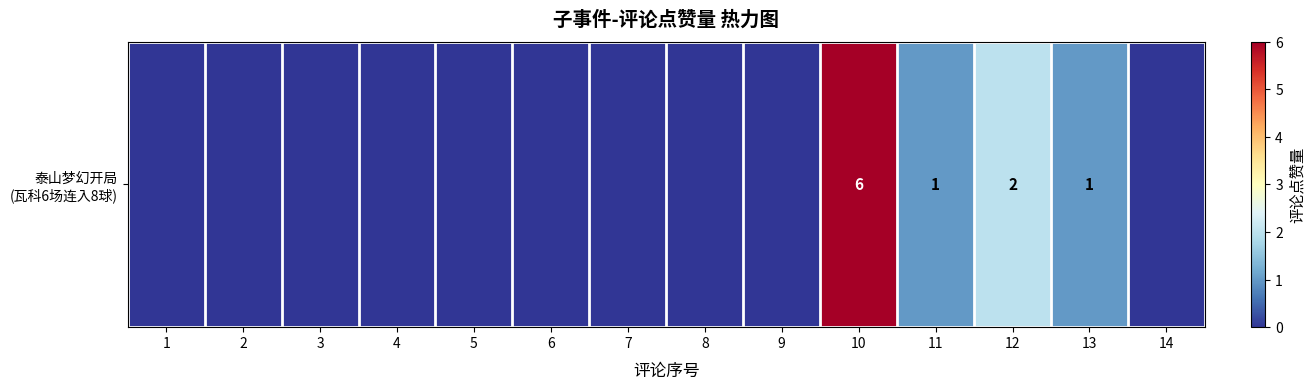

Which has a higher value, 11 or 12?

12